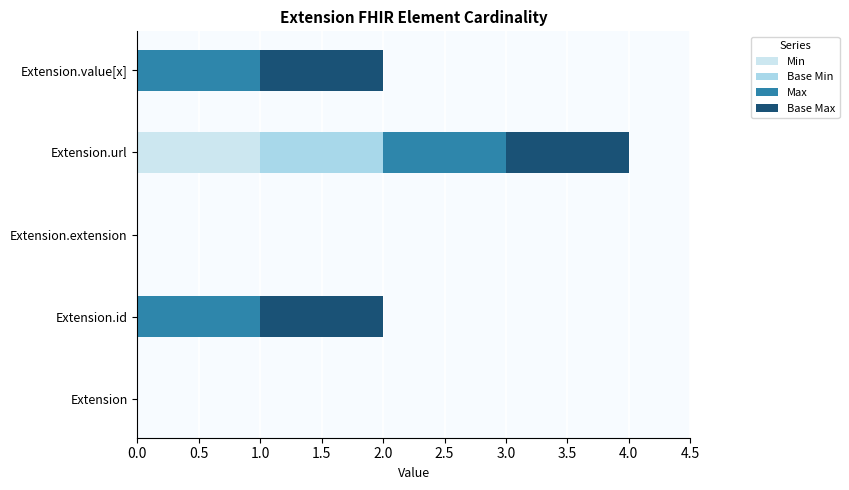

What are all the series names shown in the legend?

Min, Base Min, Max, Base Max